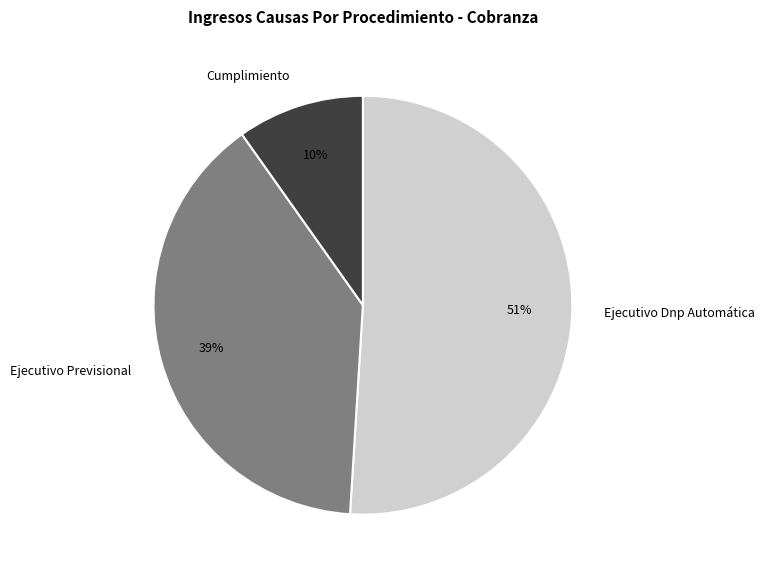

Is the sum of Ejecutivo Dnp Automática and Ejecutivo Previsional greater than half?

Yes